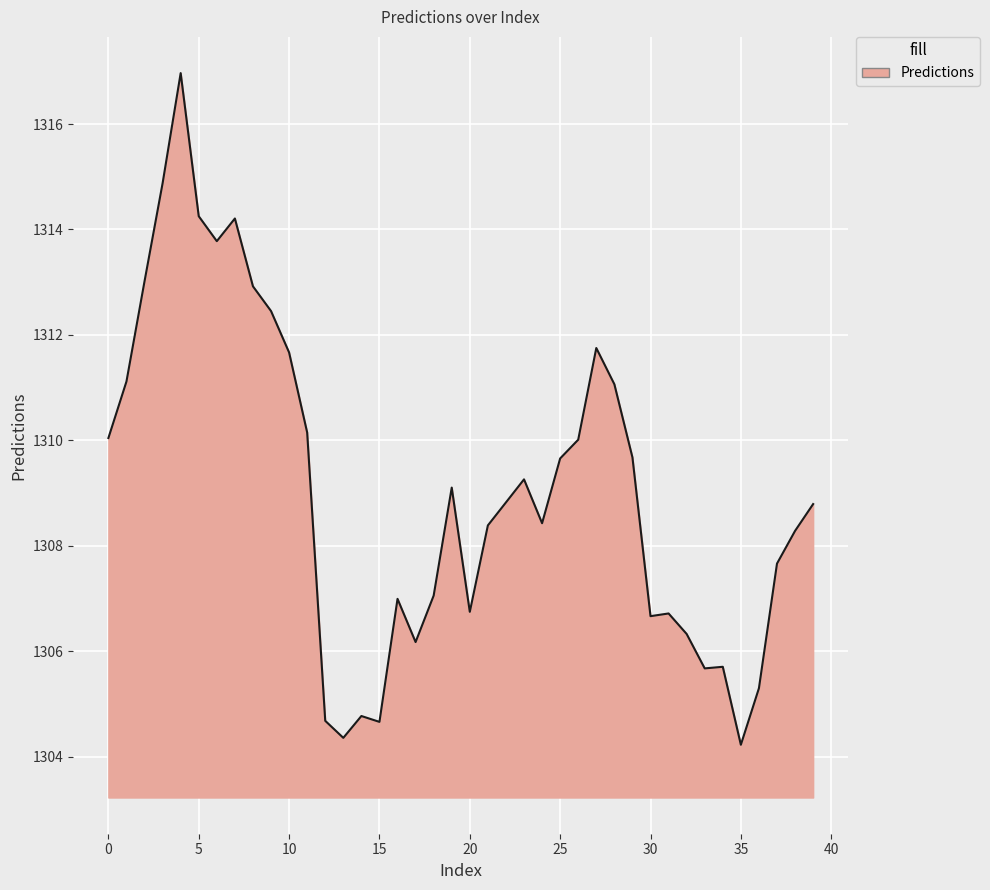

What is the difference between the maximum and minimum values?

12.7